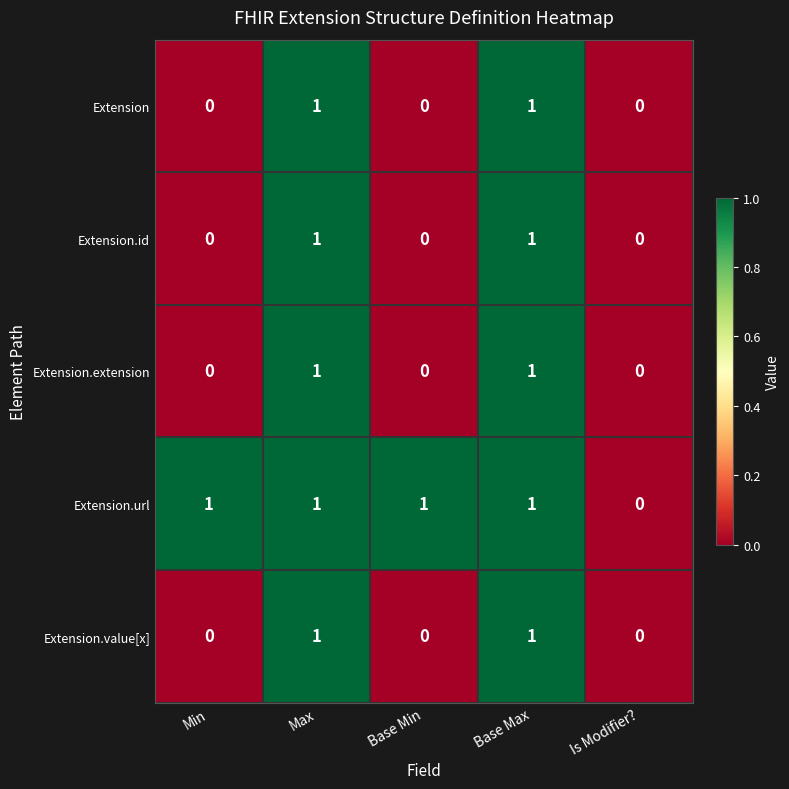

The Extension.value[x] series shows 1 at Base Min. True or false?

False